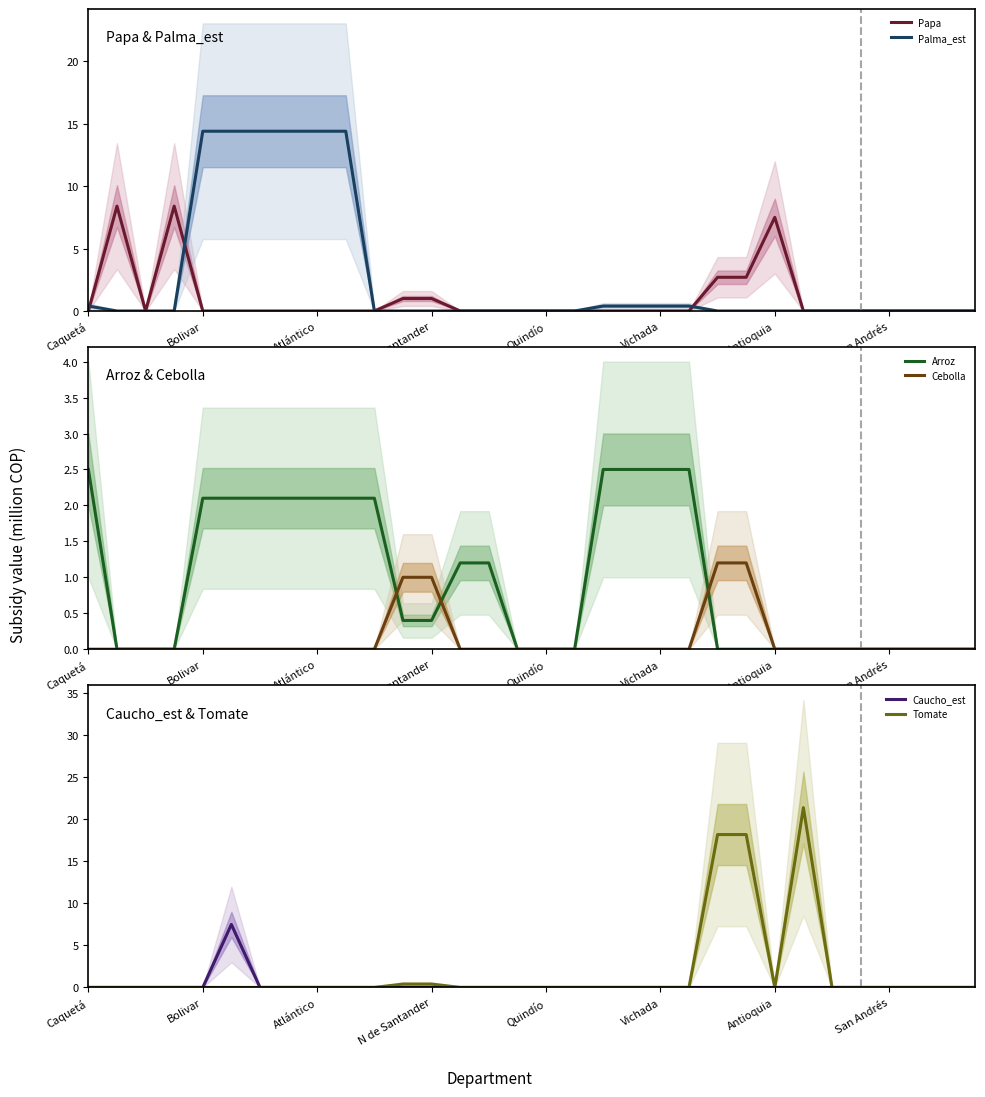

What is the greatest value displayed?

21.4